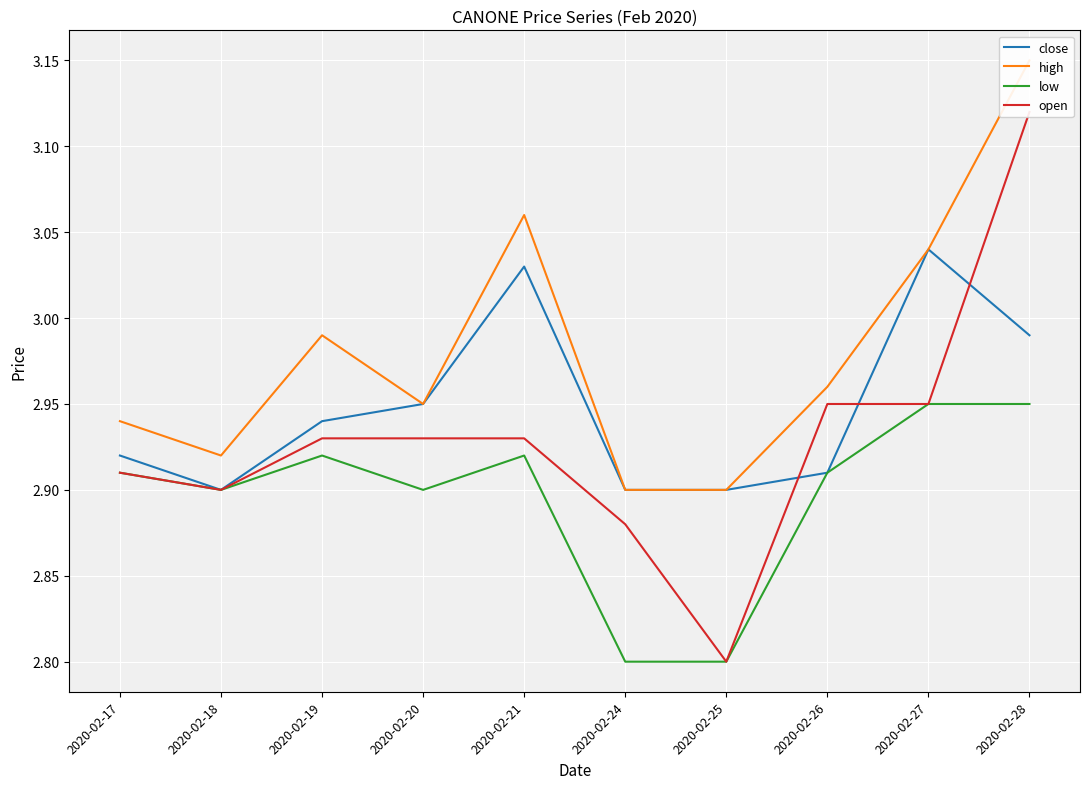

What is the highest value of the close series?

3.0